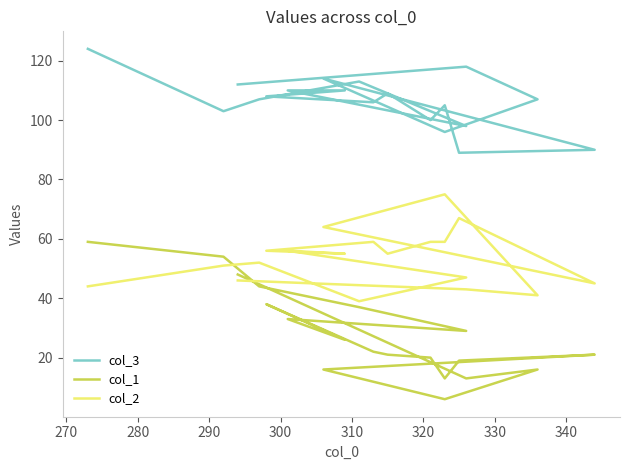

Is it true that col_2 equals 20 at 330?

False